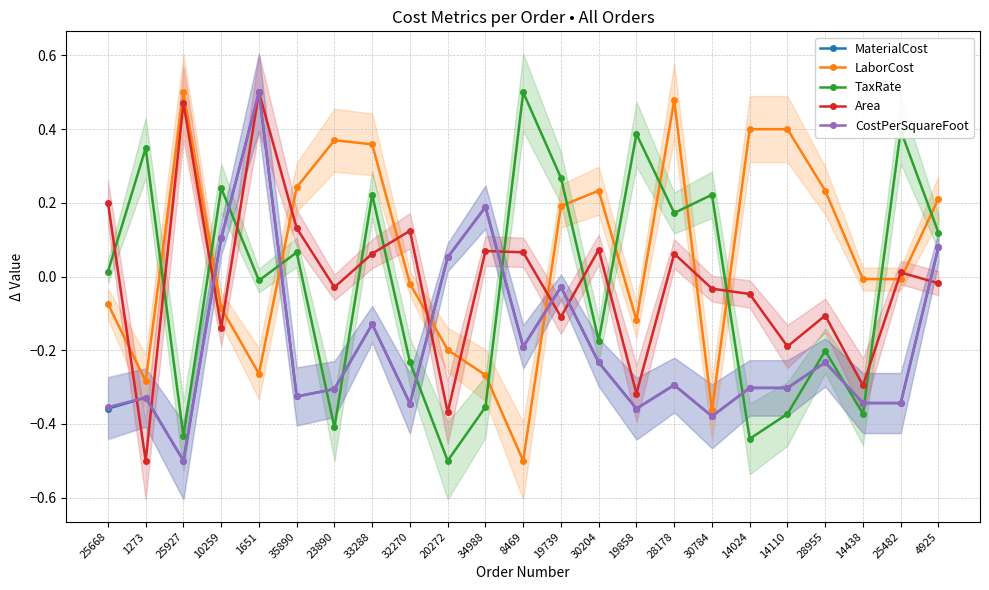

Rank the categories by Area value from highest to lowest.

1651, 25927, 25668, 35890, 32270, 30204, 34988, 8469, 33288, 28178, 25482, 4925, 23890, 30784, 14024, 28955, 19739, 10259, 14110, 14438, 19858, 20272, 1273